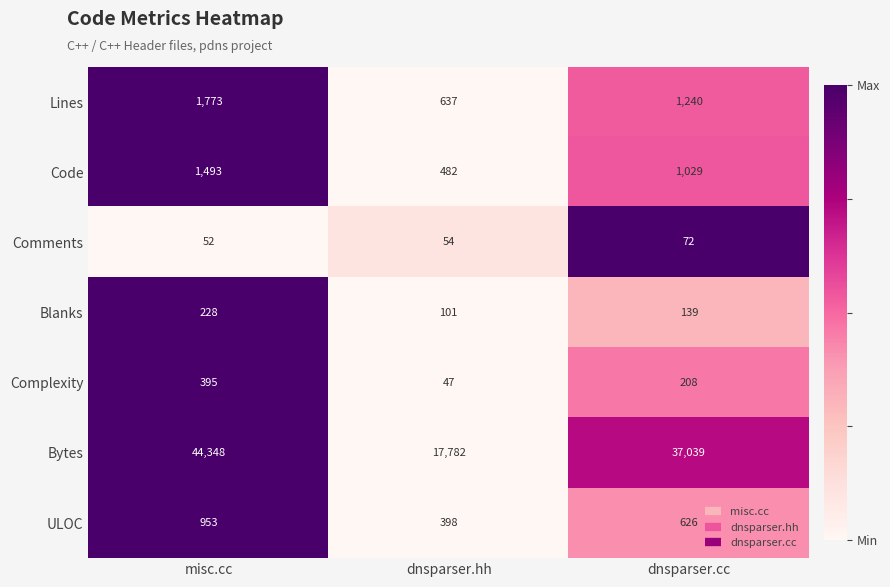

What is the sum of the Lines values at dnsparser.hh and misc.cc?

2410